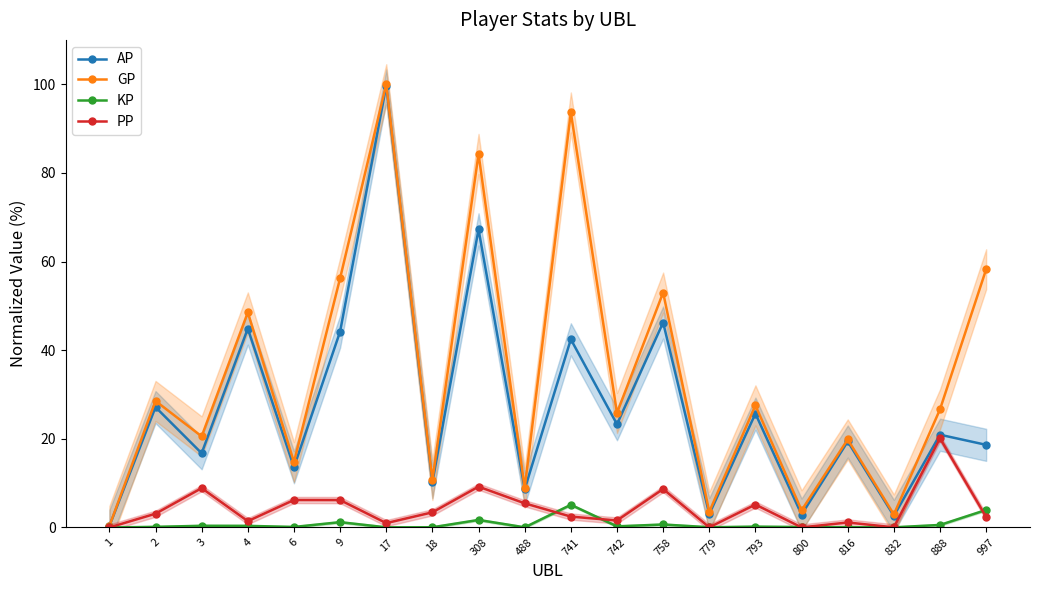

Is it true that AP equals 13.6 at 6?

True